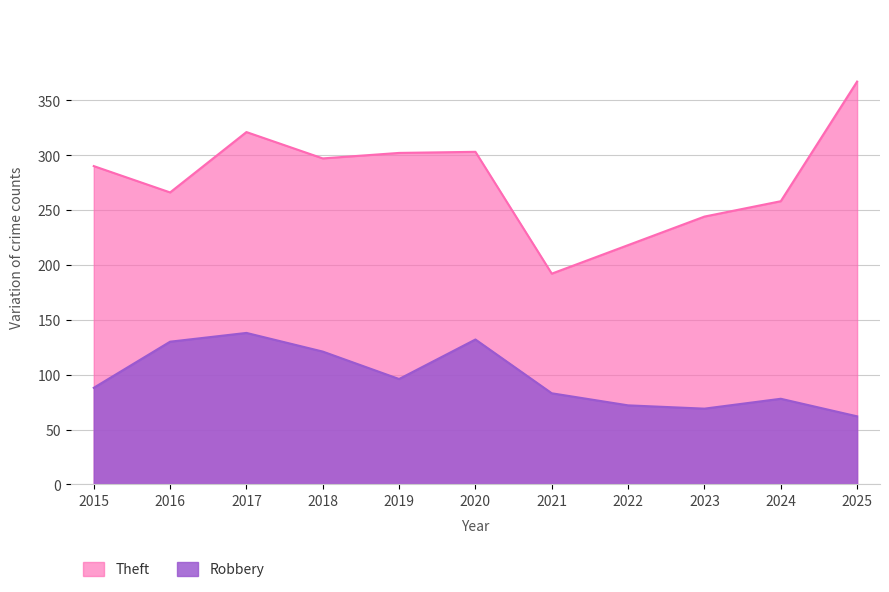

Is the value of Theft at 2015 greater than the value of Robbery at 2018?

Yes